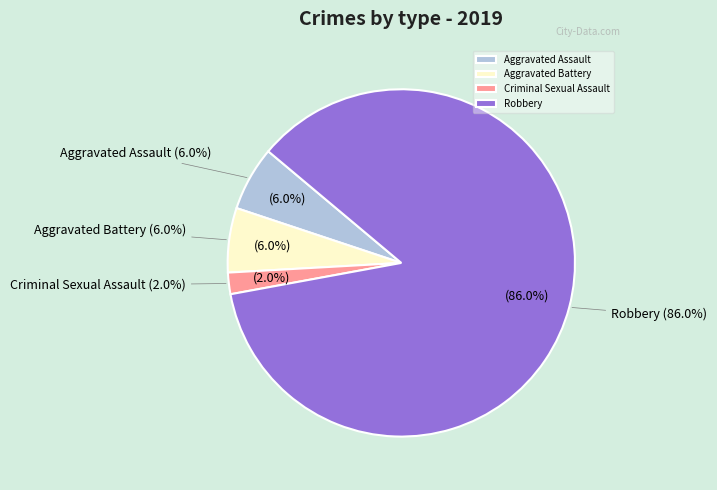

Rank the categories by value from highest to lowest.

Robbery, Aggravated Assault, Aggravated Battery, Criminal Sexual Assault